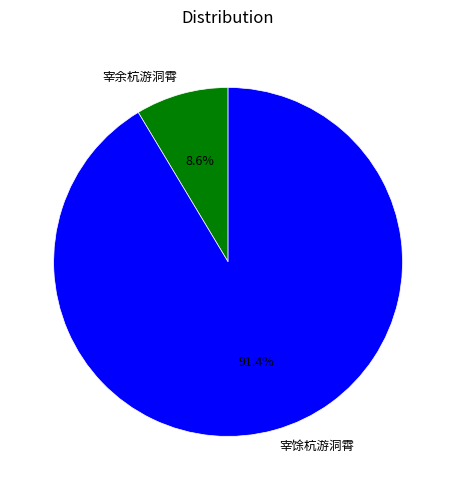

Which category accounts for the majority?

宰馀杭游洞霄